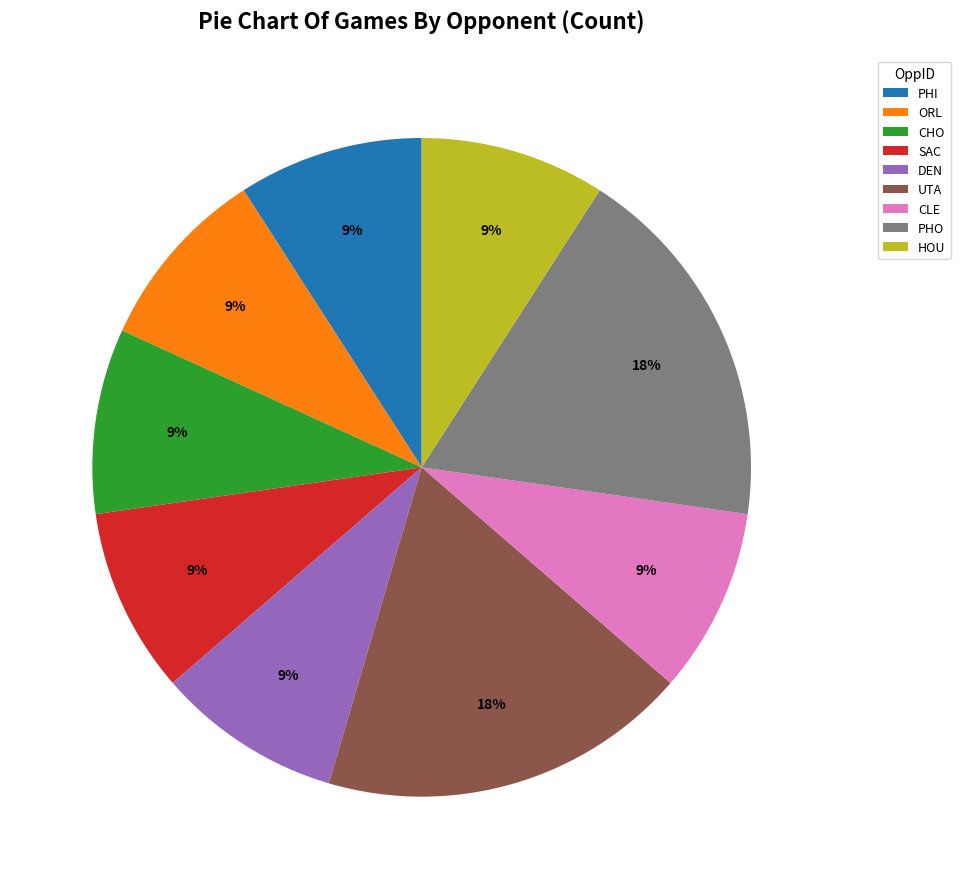

Is the sum of ORL and DEN greater than half?

No